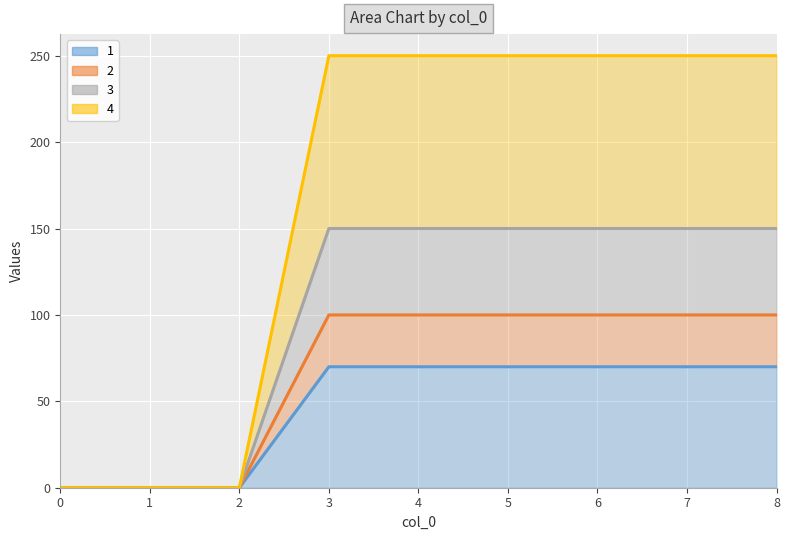

Reading left to right, transcribe all the data shown in this chart.

1: 0	0	0	70	70	70	70	70	70
2: 0	0	0	100	100	100	100	100	100
3: 0	0	0	150	150	150	150	150	150
4: 0	0	0	250	250	250	250	250	250